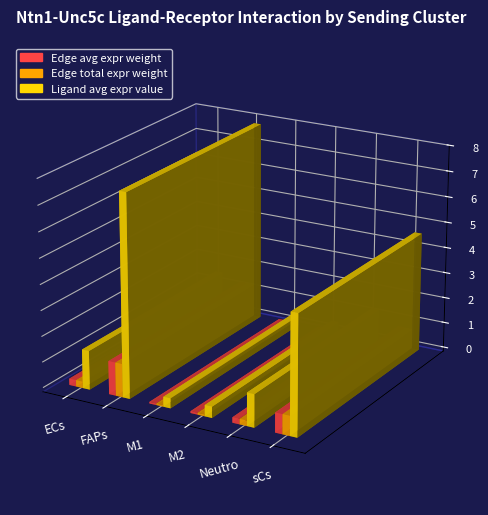

How many bars are there in each group?

3